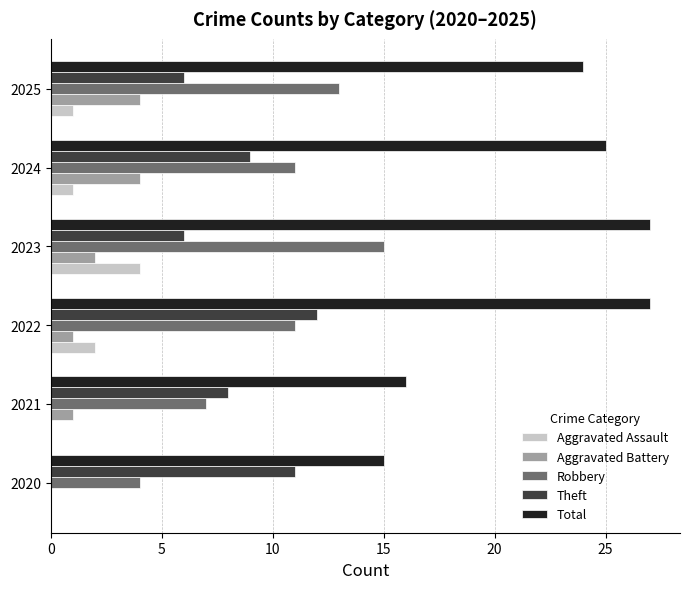

Is the value of Theft at 2021 greater than the value of Robbery at 2025?

No